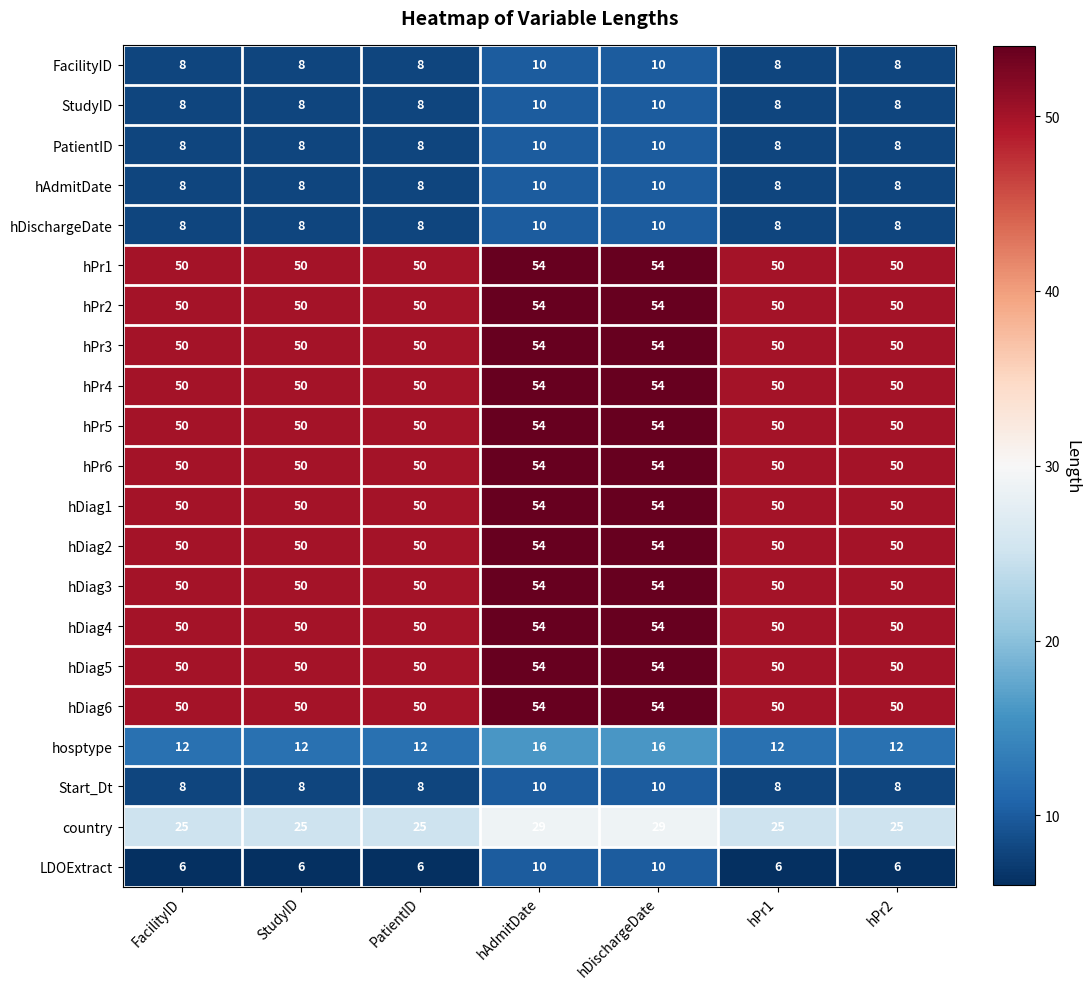

Read the LDOExtract value at hDischargeDate.

10